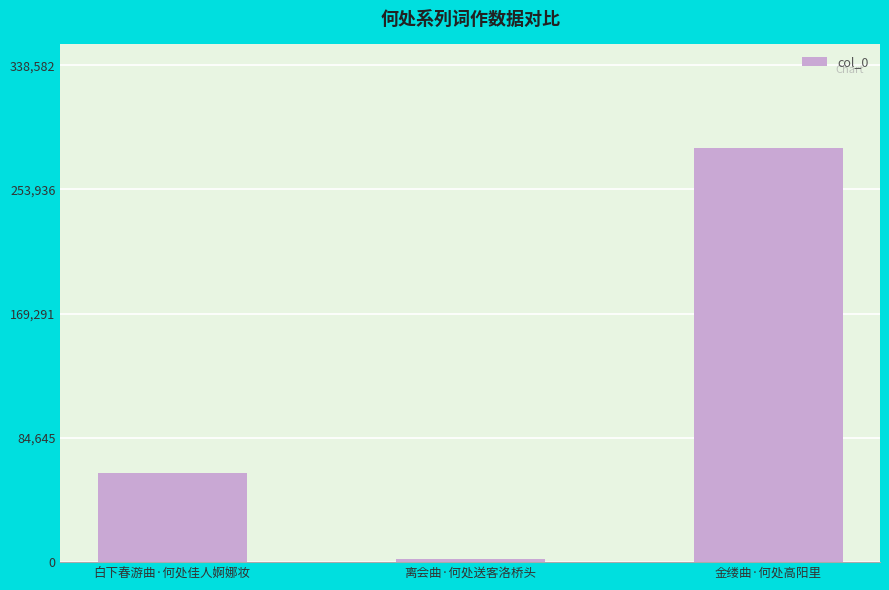

What is the sum of the values at 金缕曲·何处高阳里 and 白下春游曲·何处佳人婀娜妆?

342878